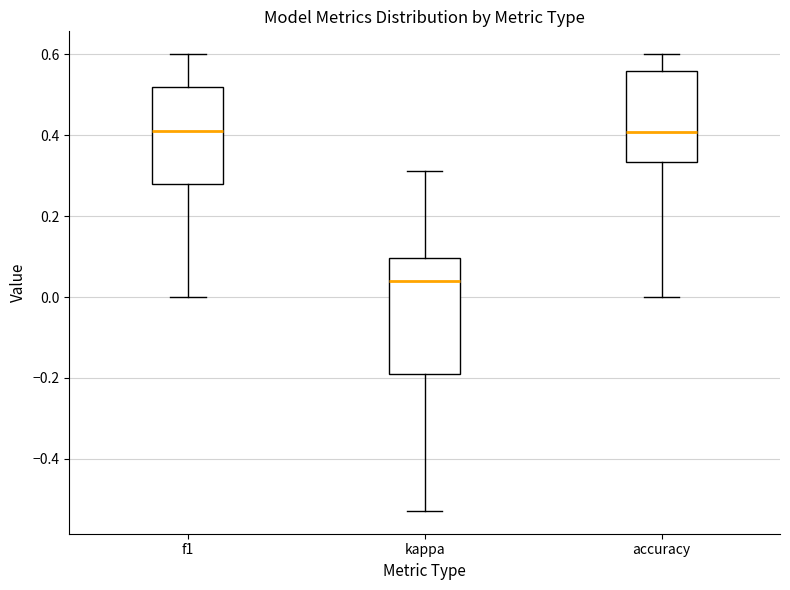

Reading left to right, transcribe this box plot: for each box, give where its median line is, the range the box spans, and where its two whiskers end, as read against the y-axis. The values are not printed on the chart, so give them approximately, as read against the axis.

f1: median 0.42, box 0.28 to 0.52, whiskers 0.00 to 0.60
kappa: median 0.04, box -0.18 to 0.10, whiskers -0.52 to 0.32
accuracy: median 0.40, box 0.34 to 0.56, whiskers 0.00 to 0.60